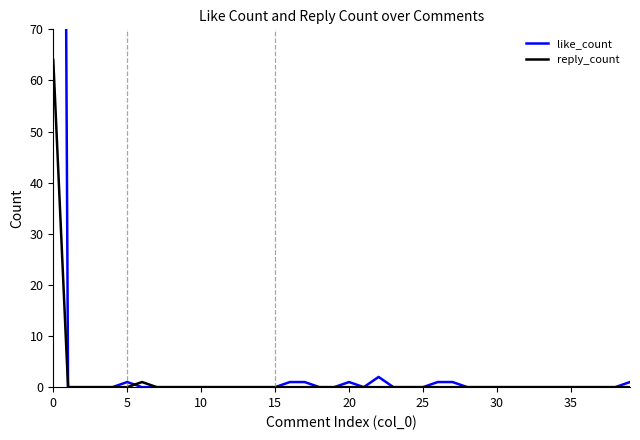

What is the difference between the maximum and minimum values in the like_count series?

548